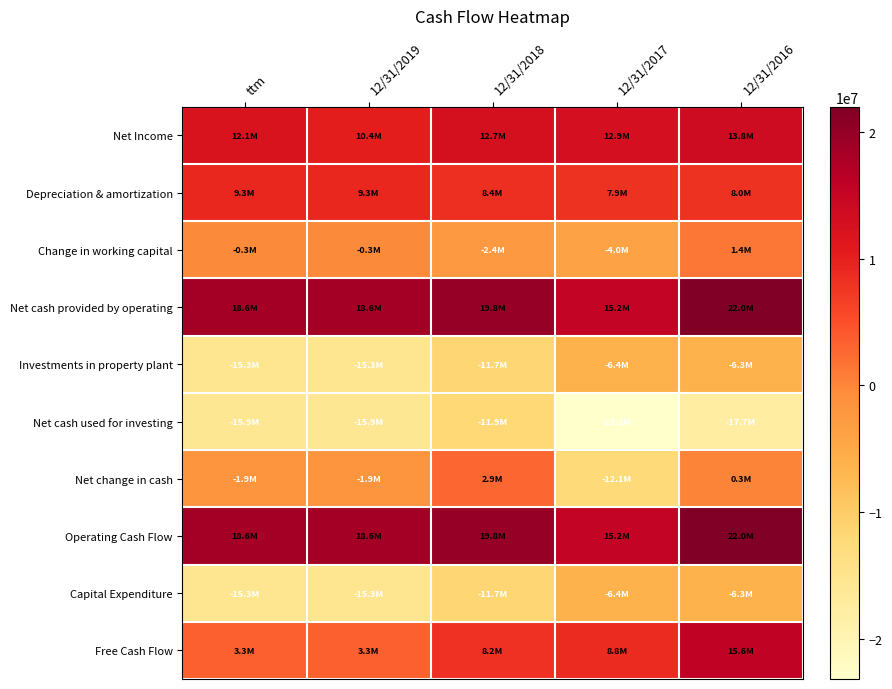

Rank the series by their maximum value, from lowest to highest.

Net cash used for investing, Investments in property plant, Capital Expenditure, Change in working capital, Net change in cash, Depreciation & amortization, Net Income, Free Cash Flow, Net cash provided by operating, Operating Cash Flow